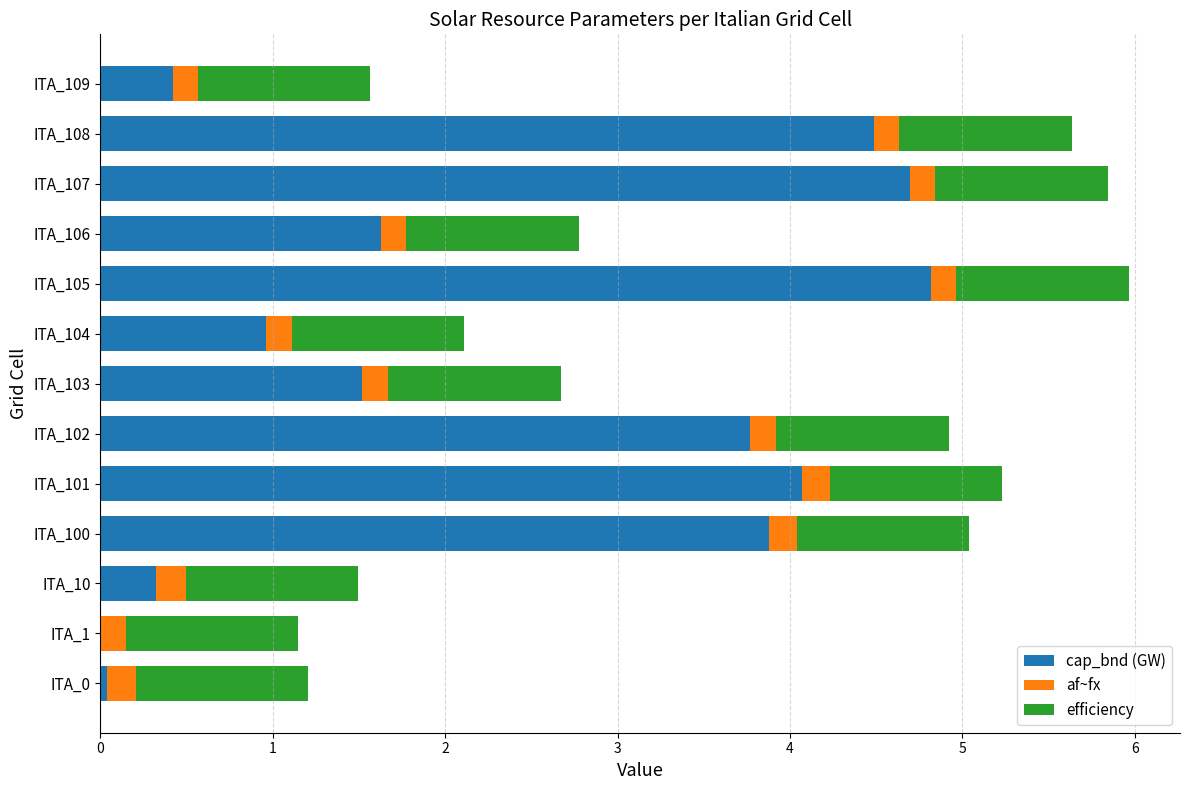

True or false: cap_bnd (GW) has a value of 3.8 at ITA_102.

True